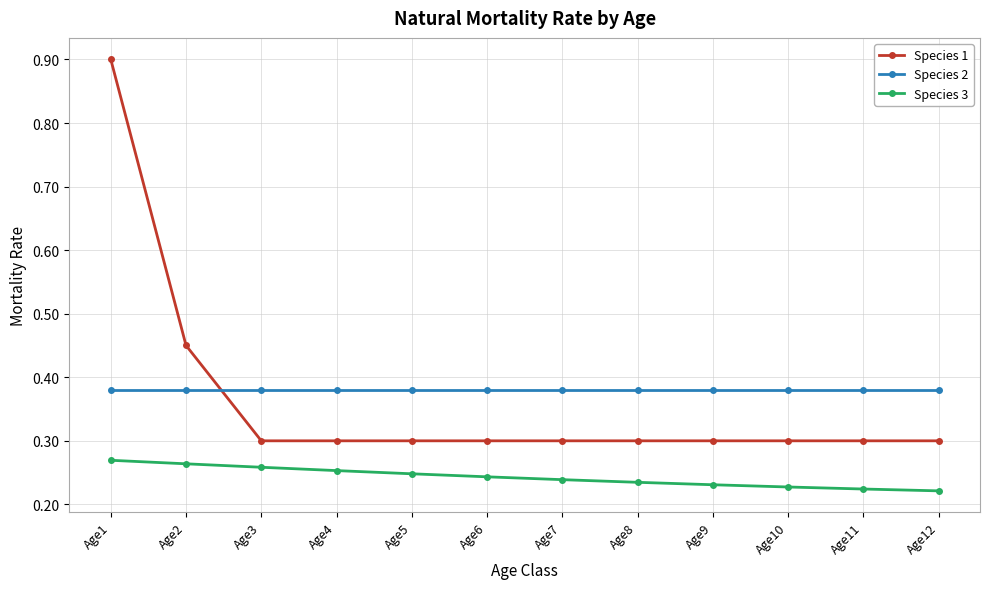

How many Species 3 values are between 0 and 1?

12